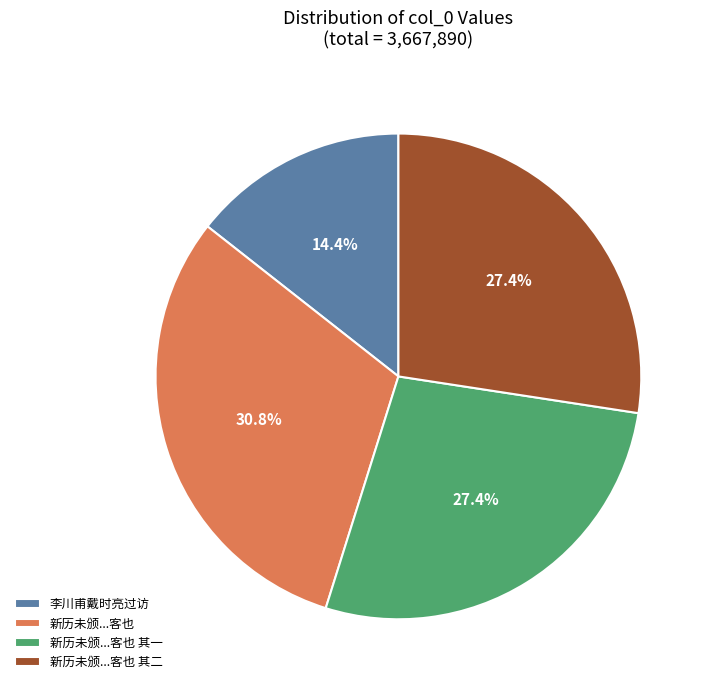

Approximately how many times larger is the value at 新历未颁...客也 其二 compared to 新历未颁...客也?

0.9